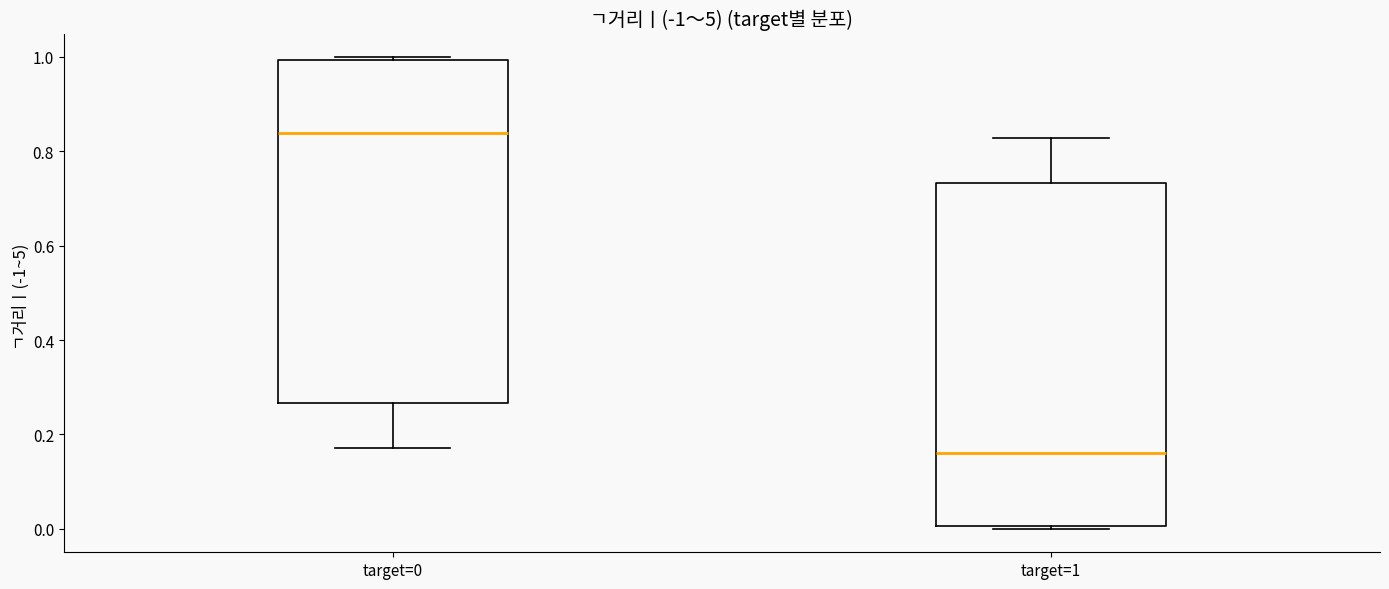

Reading left to right, read every box against the y-axis: the position of its median line, the range the box covers, and the ends of its whiskers. The values are not printed on the chart, so give them approximately, as read against the axis.

target=0: median 0.84, box 0.26 to 1.00, whiskers 0.18 to 1.00 (just above the box's upper edge)
target=1: median 0.16, box 0.00 to 0.74, whiskers 0.00 (just below the box's lower edge) to 0.82